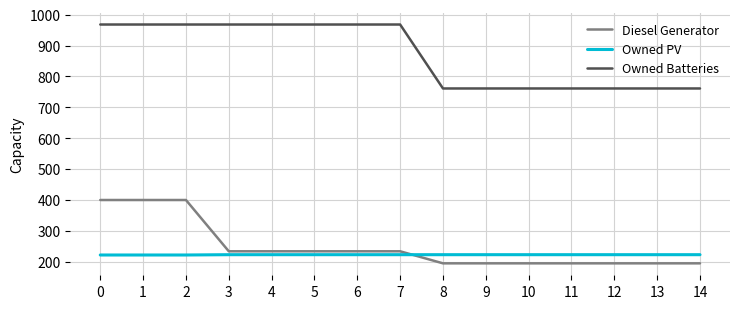

True or false: Owned Batteries and Diesel Generator cross at least once.

False